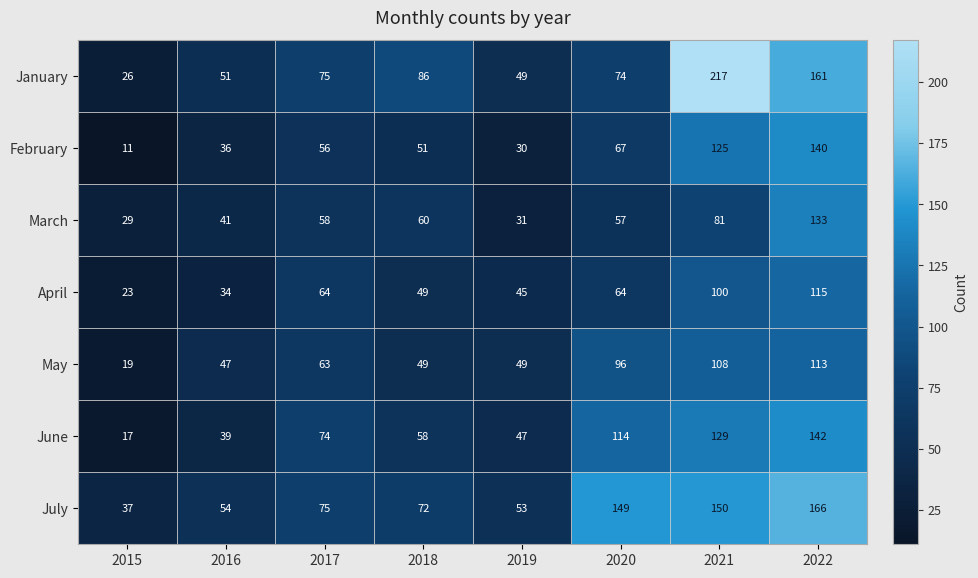

Which category has the lowest value in the July series?

2015